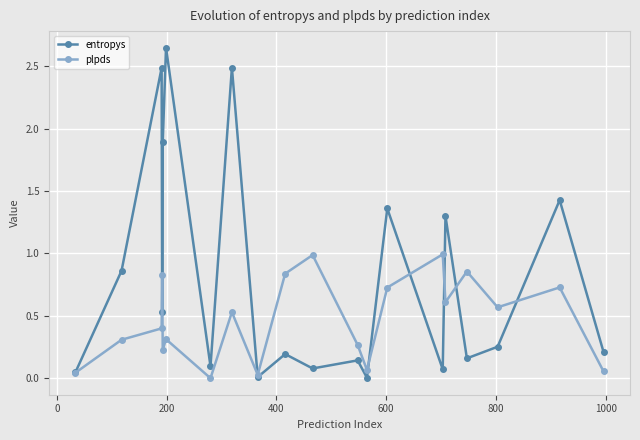

True or false: plpds has more than 0 points higher than both neighbors.

True